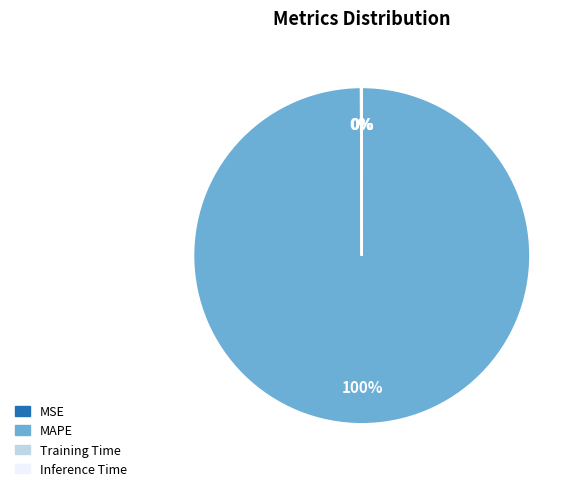

What is the largest slice in the pie chart?

MAPE